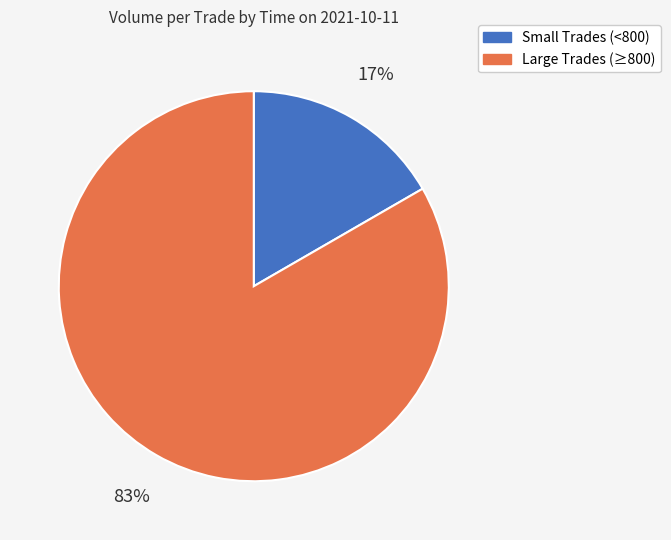

To the nearest percent, what is the average slice percentage?

50%